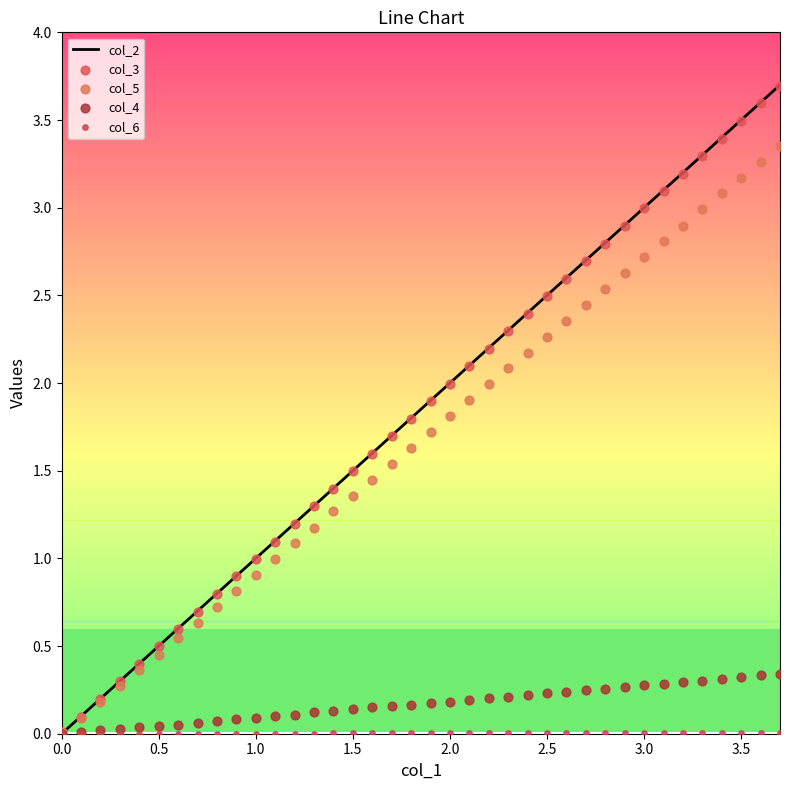

True or false: col_2 has a value of 2.0 at 2.0.

True